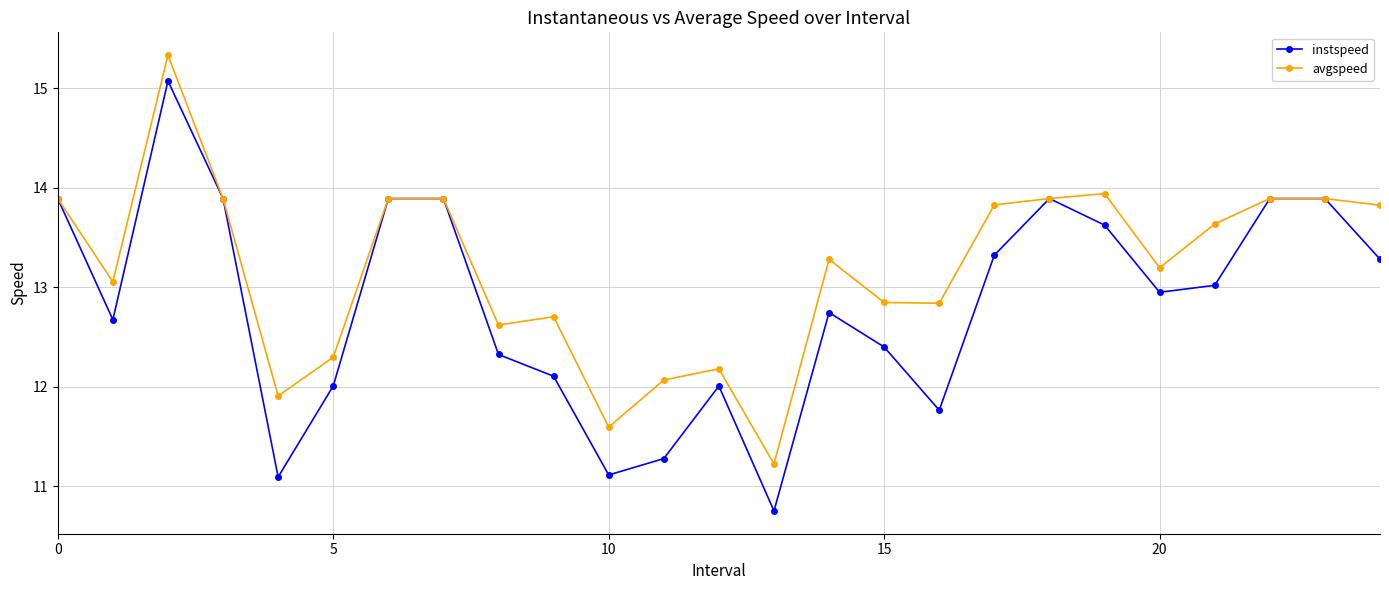

Does the chart display data point markers on the line(s)?

Yes